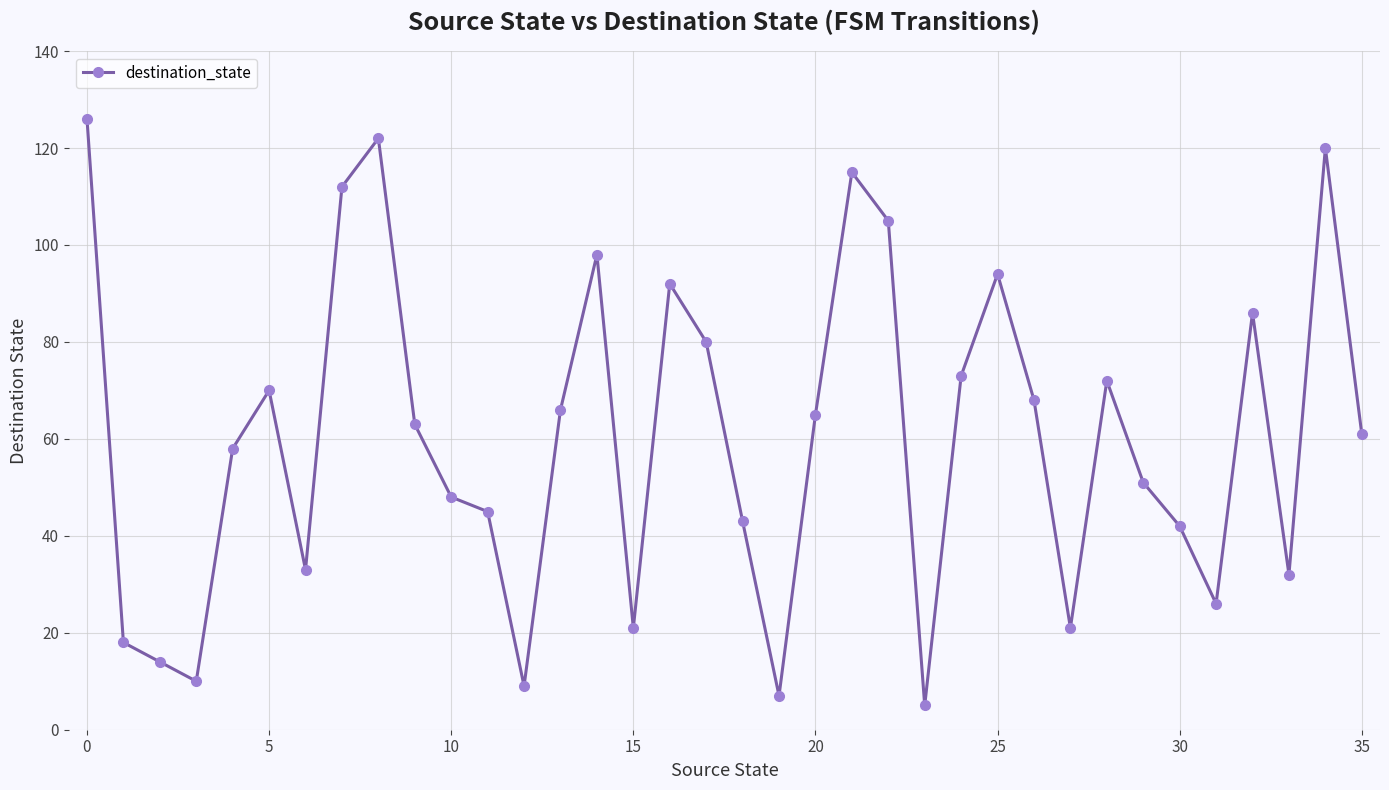

What is the average value?

60